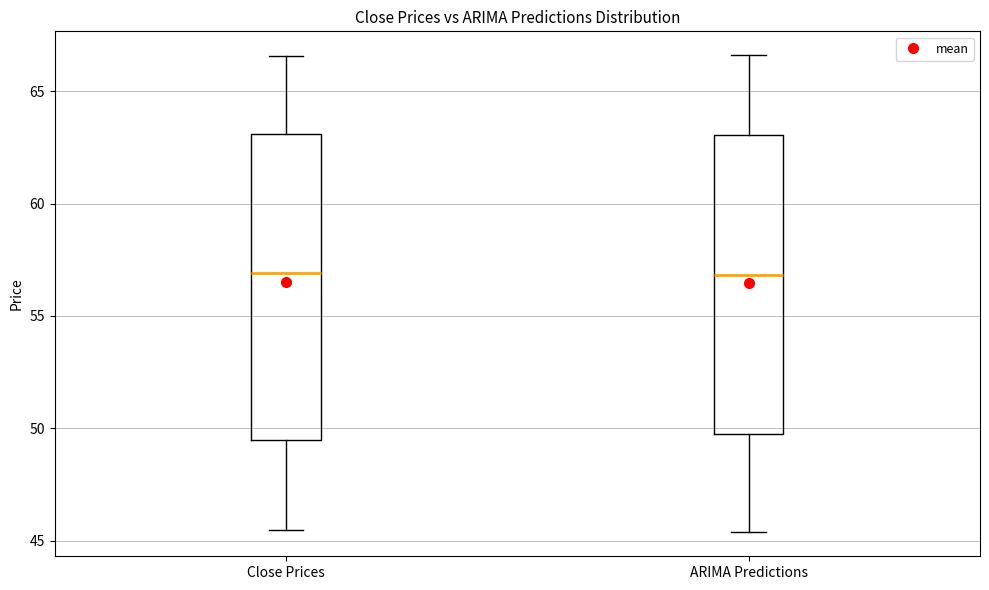

Where is the upper edge of the box for ARIMA Predictions on the y-axis? The values are not printed on the chart, so give them approximately, as read against the axis.

63.0